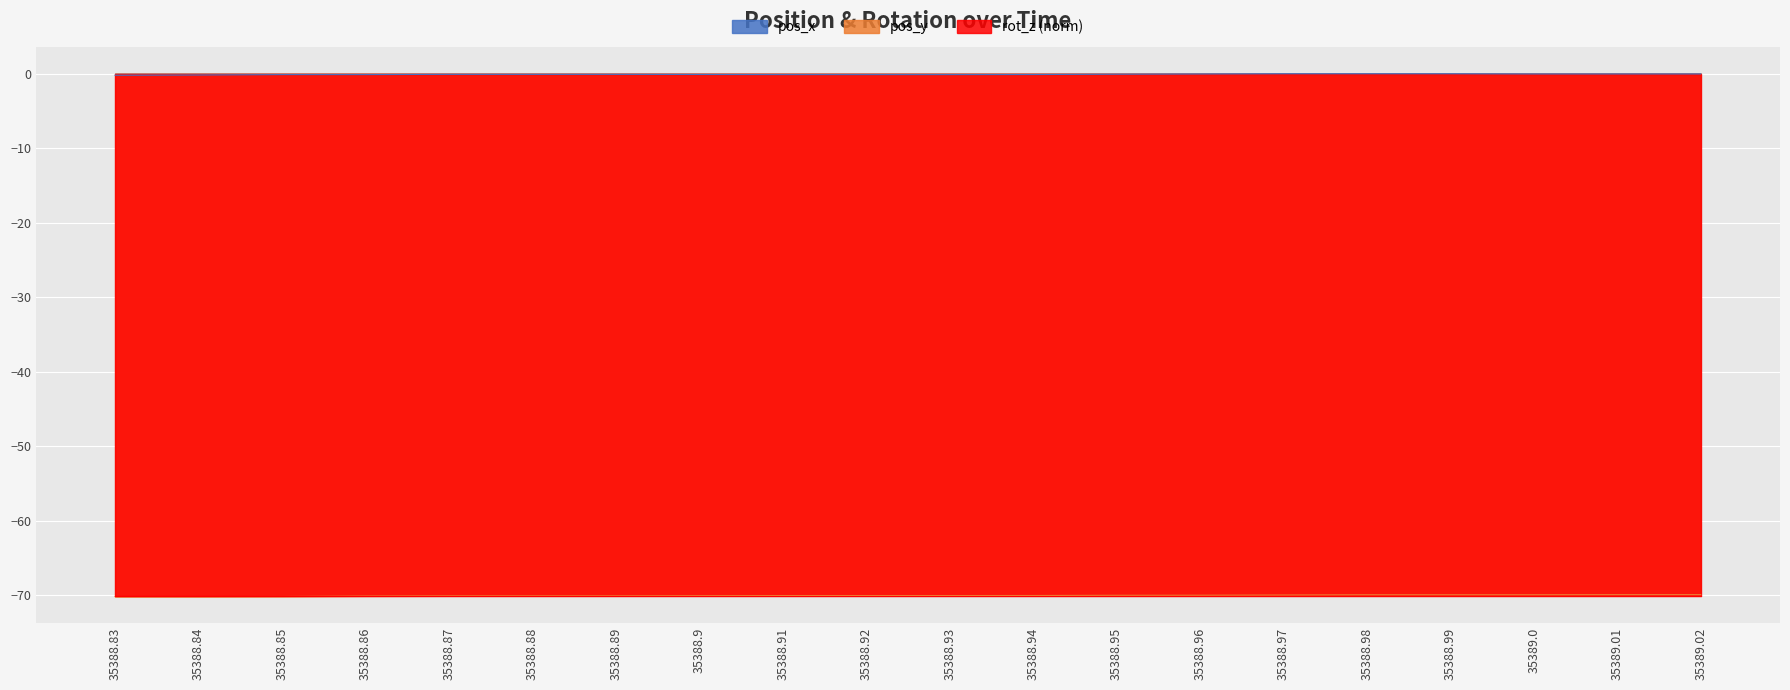

Is it true that pos_y equals -70.1 at 35388.91?

True